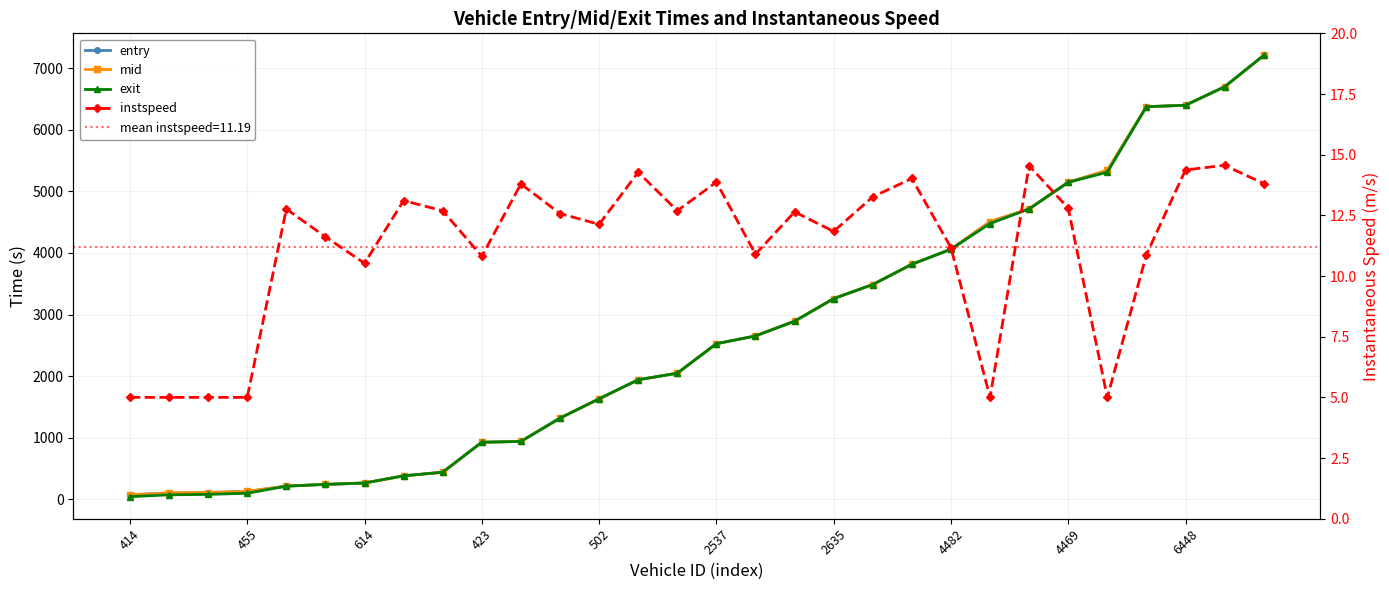

How many values in the mid series exceed 2525?

15